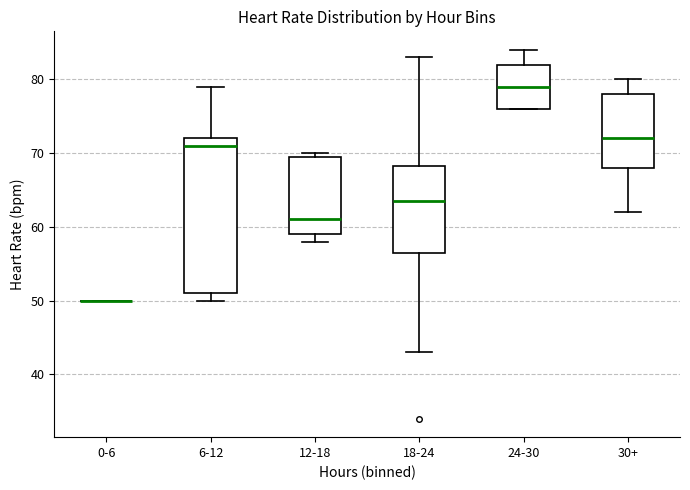

Comparing the boxes themselves (not the whiskers), which one is the tallest?

6-12